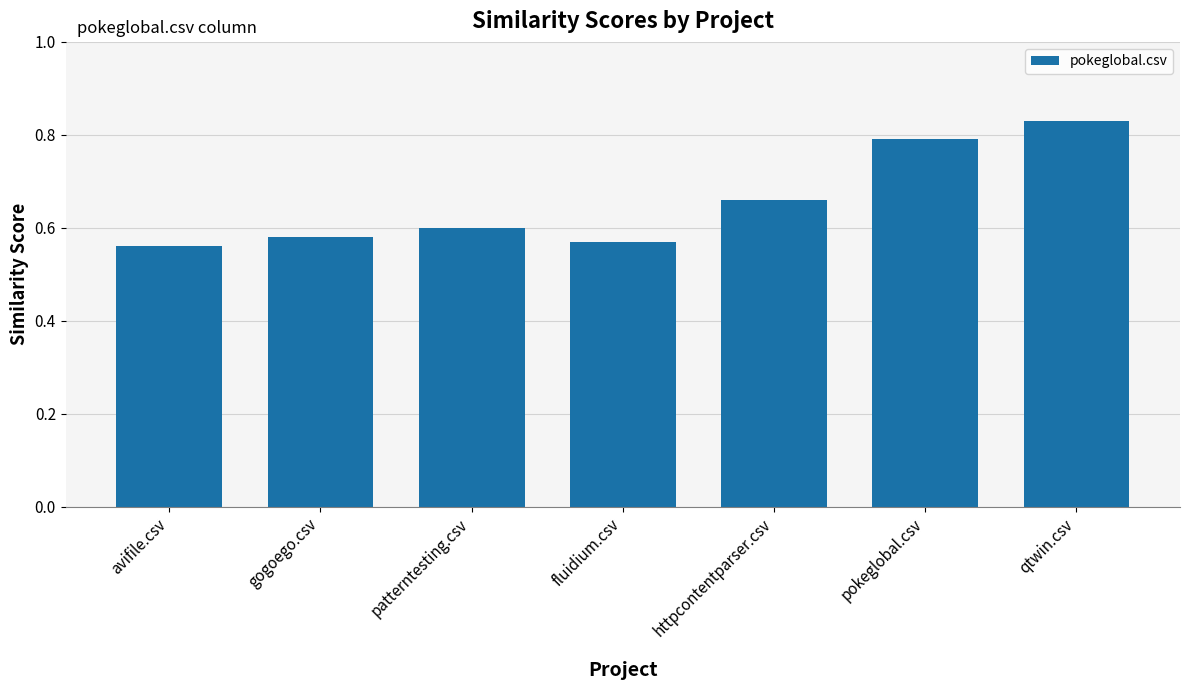

How many values are between 0 and 1?

7